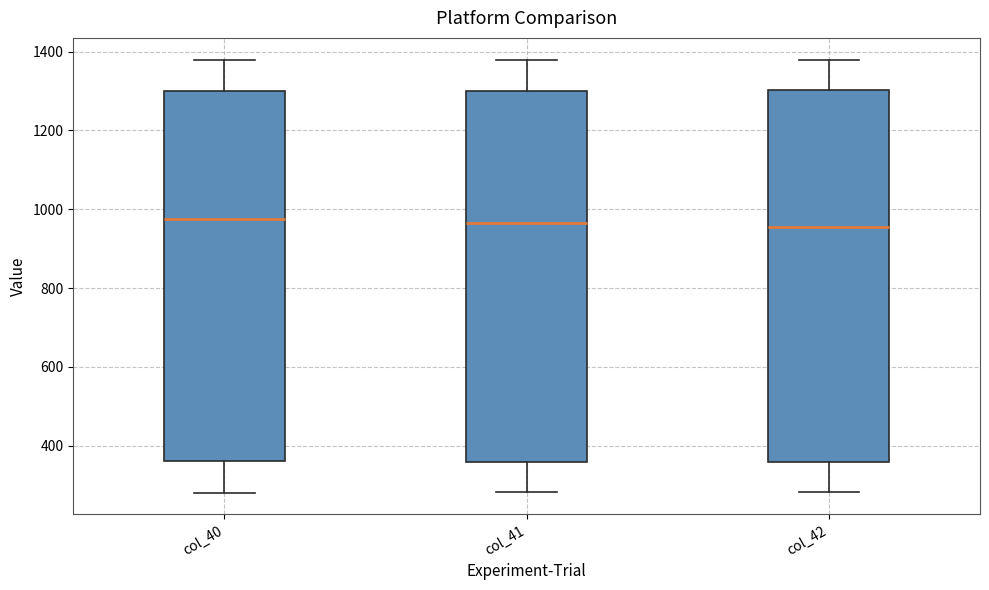

Reading left to right, transcribe this box plot: for each box, give where its median line is, the range the box spans, and where its two whiskers end, as read against the y-axis. The values are not printed on the chart, so give them approximately, as read against the axis.

col_40: median 980, box 360 to 1300, whiskers 280 to 1380
col_41: median 960, box 360 to 1300, whiskers 280 to 1380
col_42: median 960, box 360 to 1300, whiskers 280 to 1380